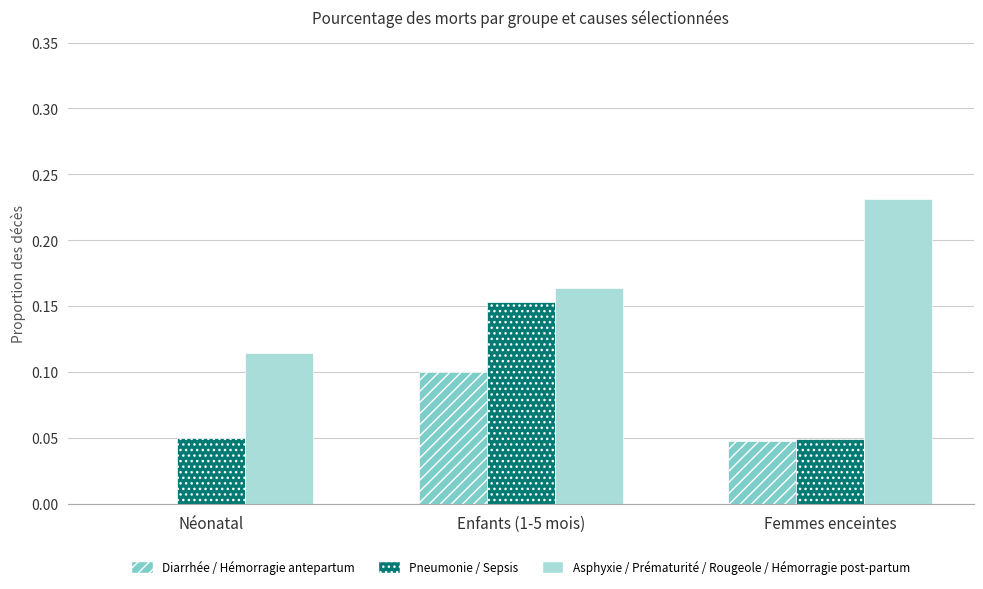

At which category is the sum across all series the highest?

Enfants (1-5 mois)